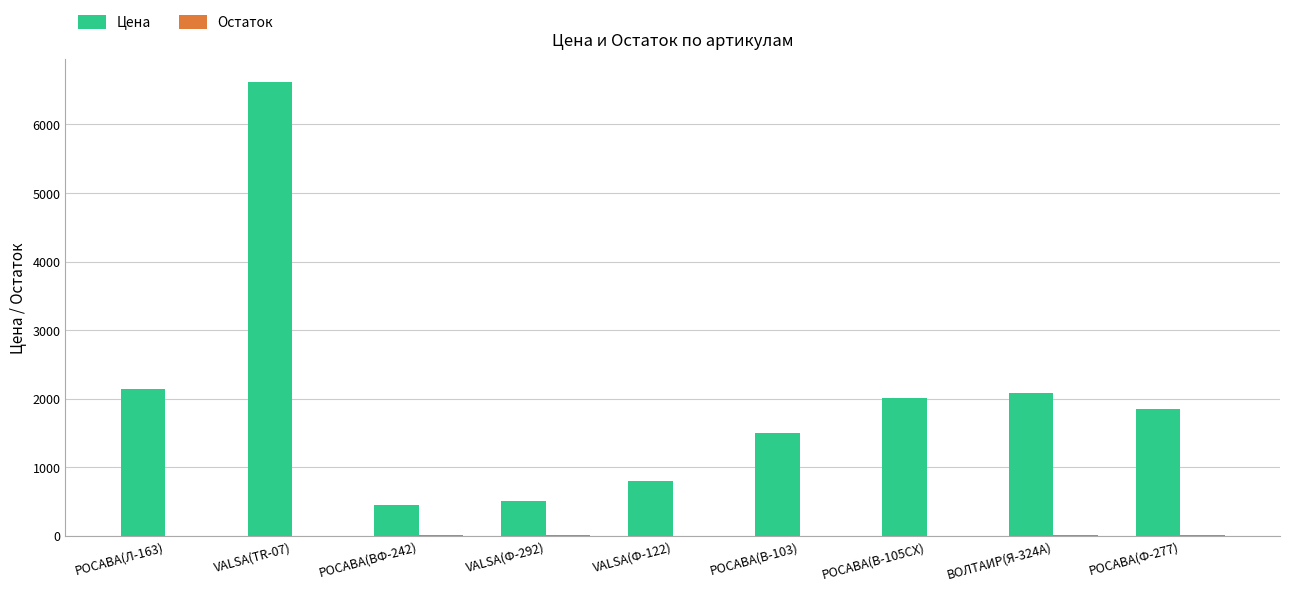

At which category is the sum across all series the highest?

VALSA(TR-07)